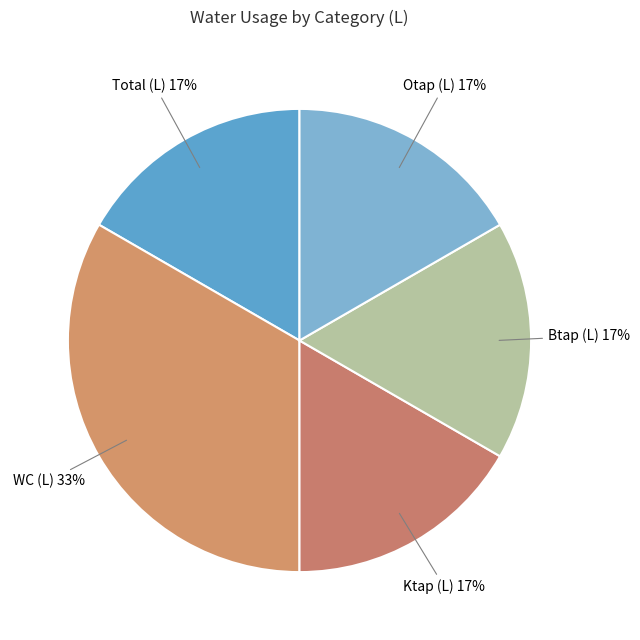

Between WC (L) and Otap (L), which is larger?

WC (L)